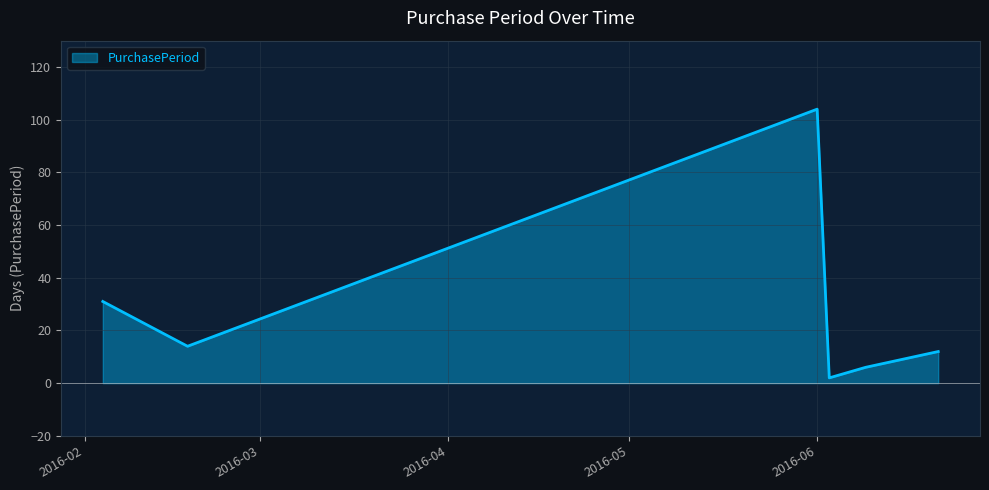

How many interior local peaks (higher than both neighbors) does the data have?

1